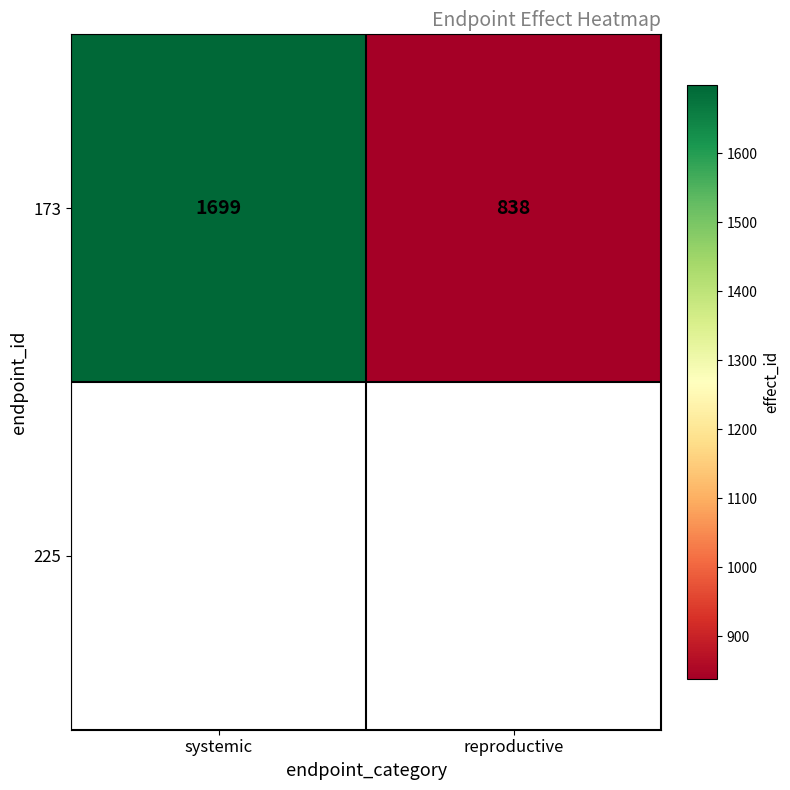

Reading left to right, extract all data points from this chart.

1699	838